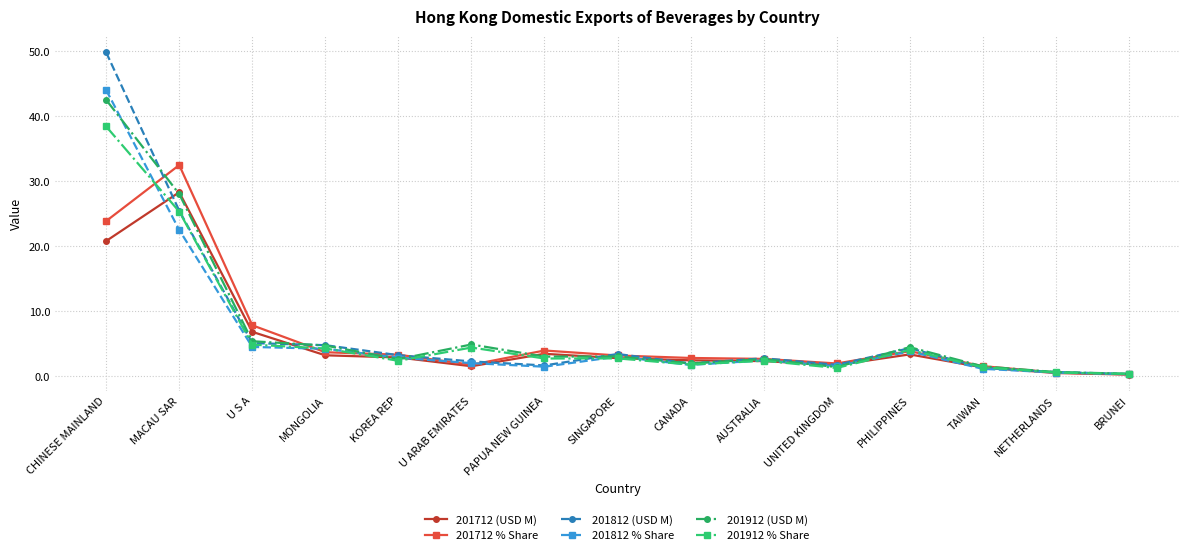

True or false: 201912 (USD M) has a value of 5.0 at SINGAPORE.

False